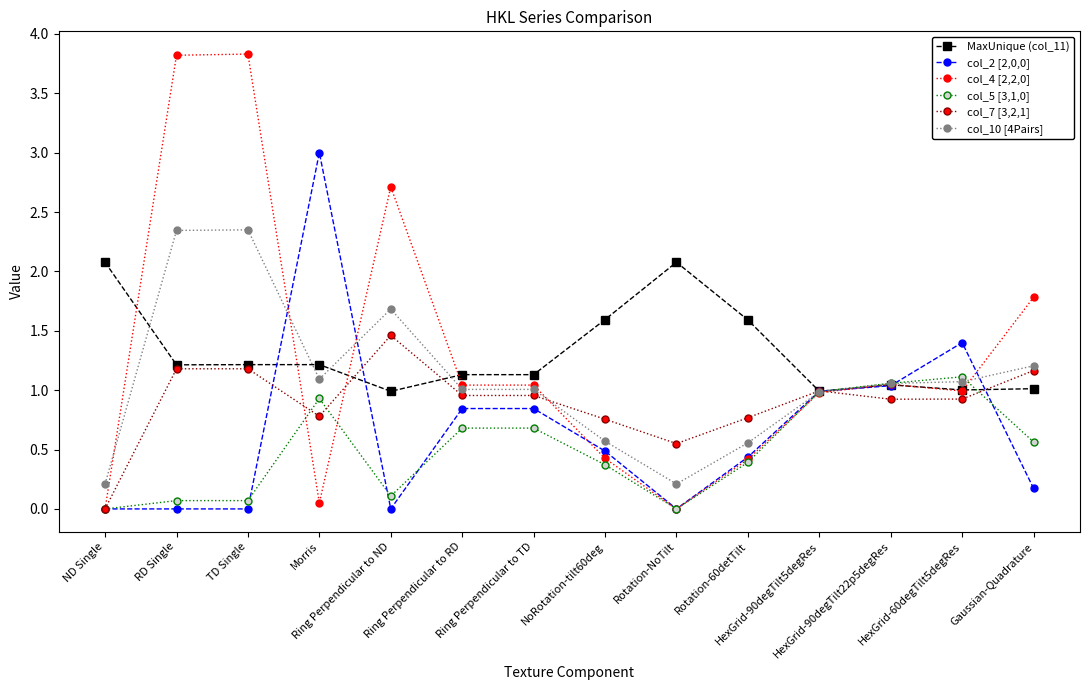

How many distinct data groups are displayed?

6